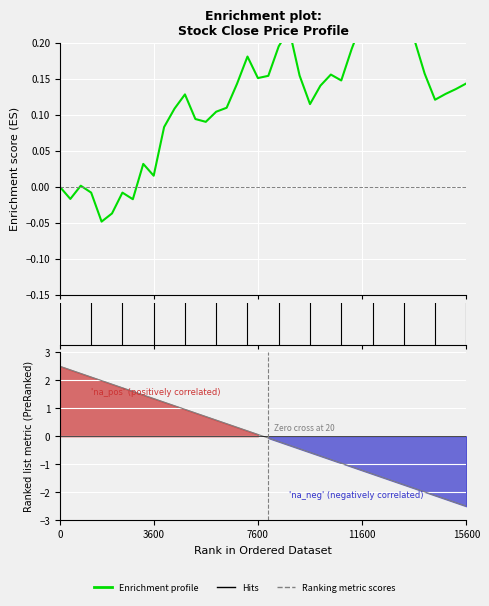

The value of Enrichment profile at 7600 is 0.0. True or false?

False